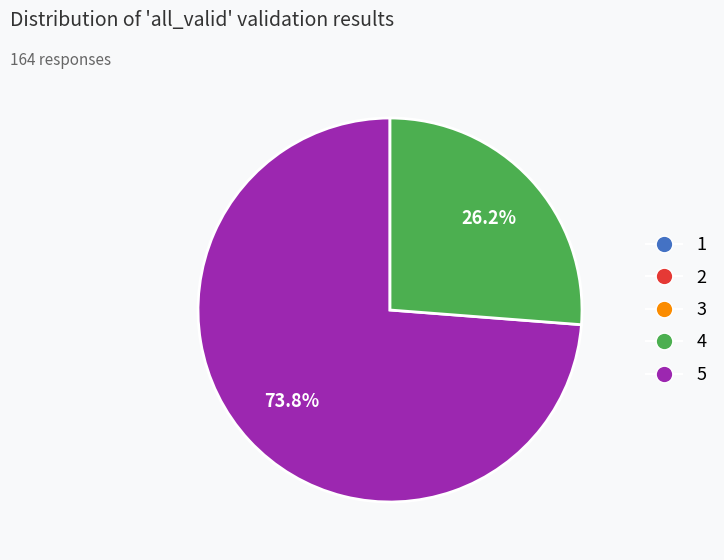

Is there any slice that represents more than half of the pie?

Yes